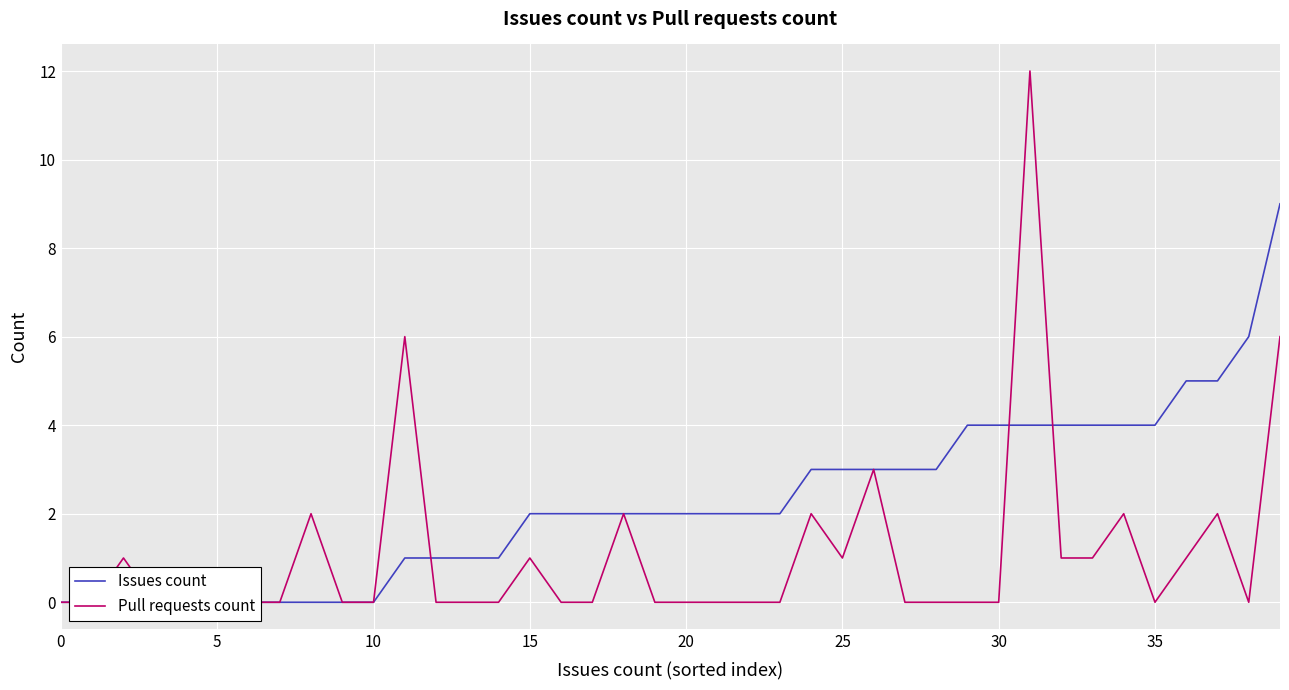

Is it true that Pull requests count equals 0 at 19?

True